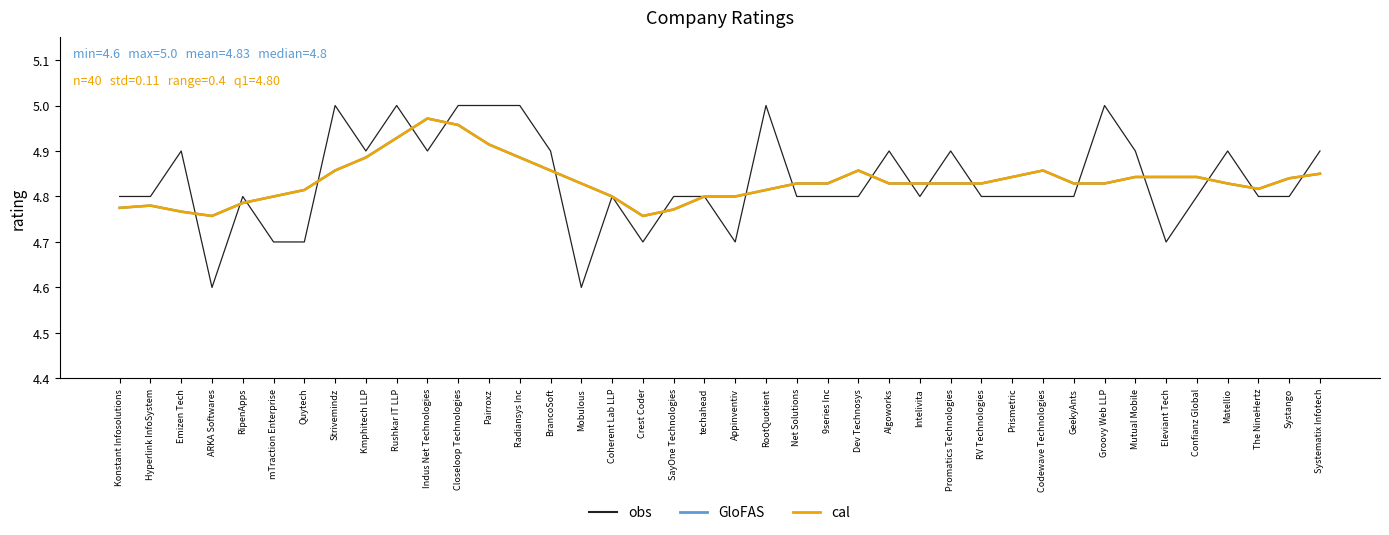

Which series ends up on top after the final intersection of obs and cal?

obs